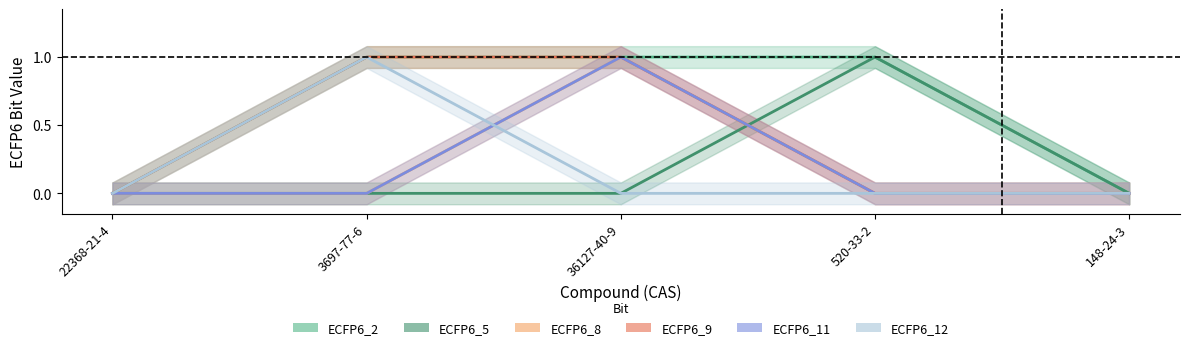

Which category has the lowest value across all series?

22368-21-4